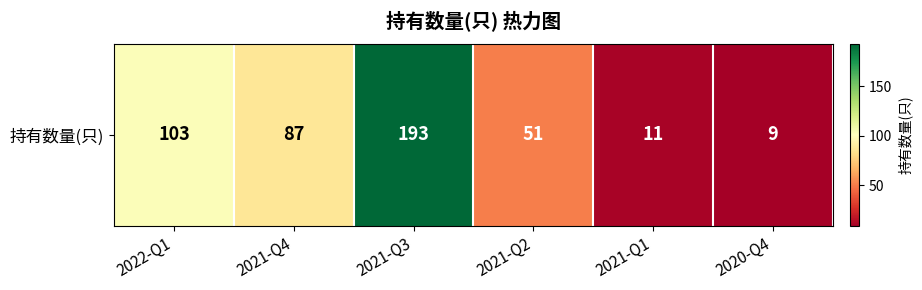

What is the difference between the values at 2021-Q4 and 2021-Q2?

36